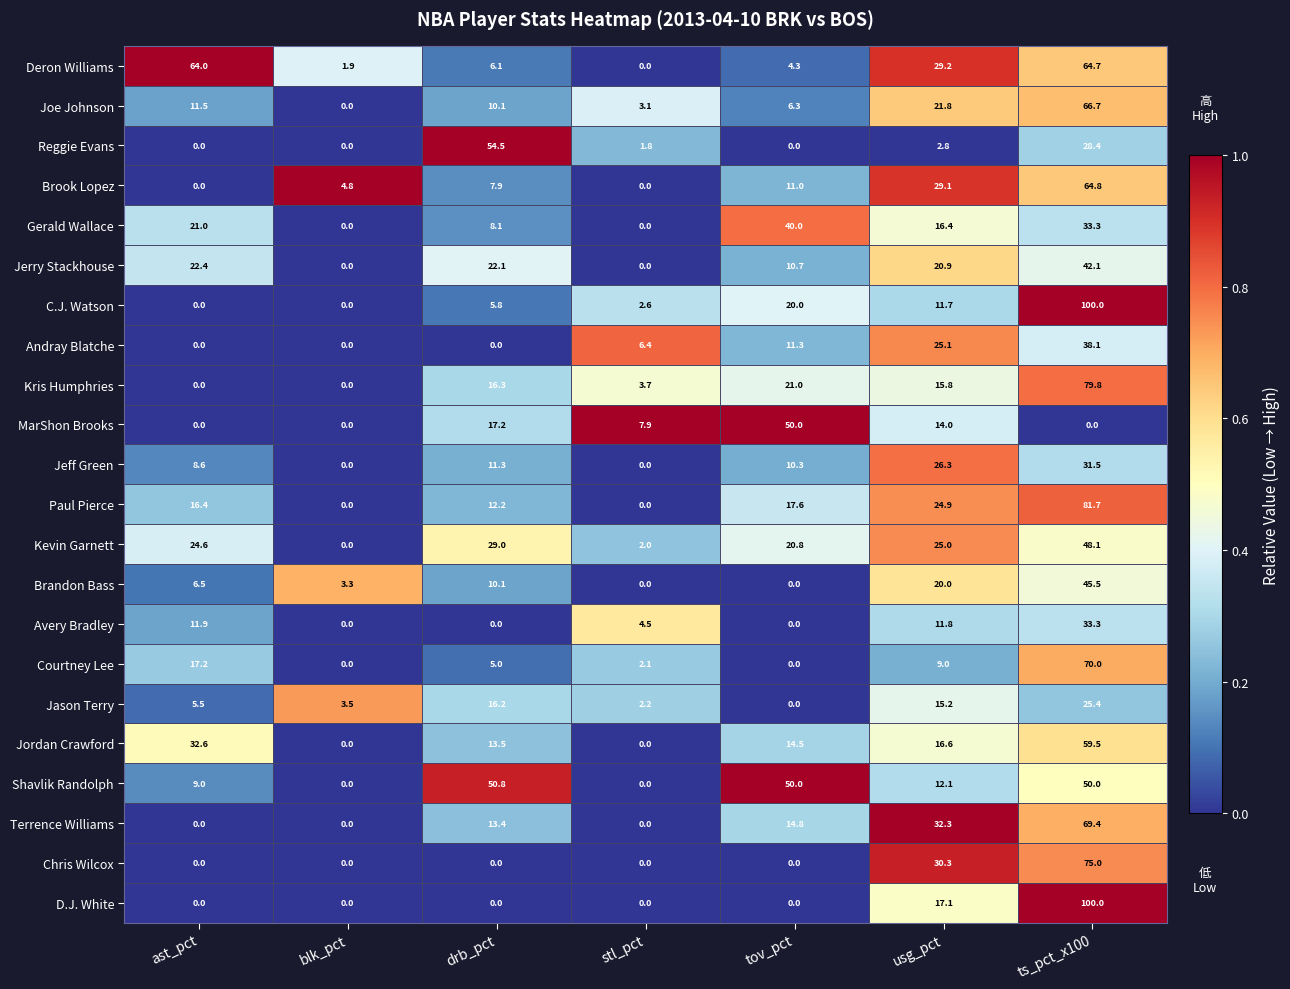

At how many categories does at least one series exceed 33?

4